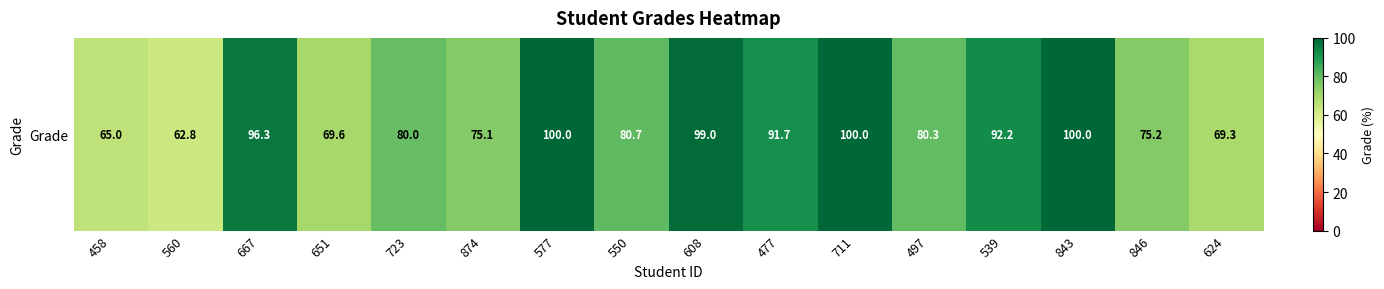

What is the ratio of the value at 667 to the value at 843?

1.0